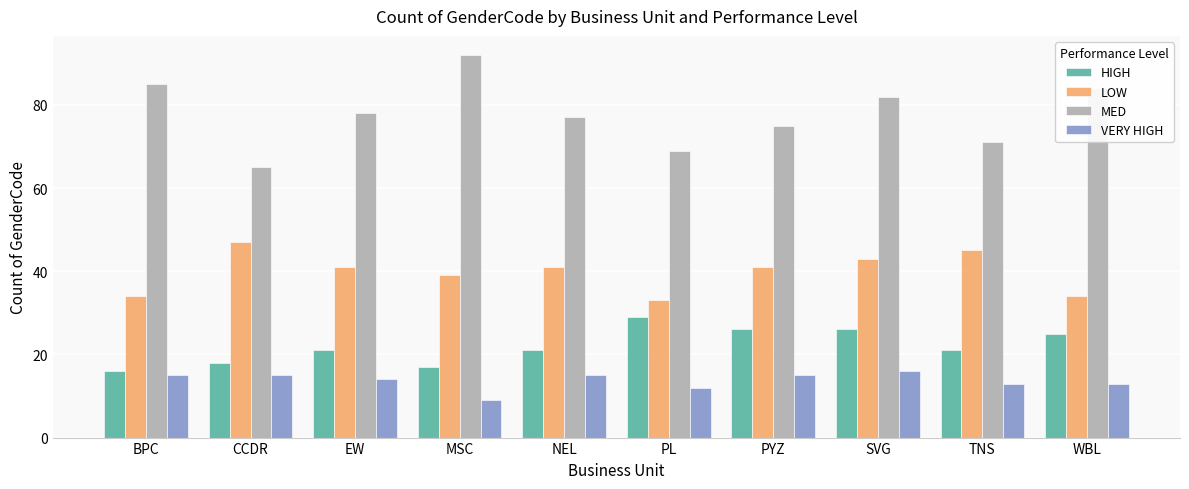

Which series changed the most between EW and TNS?

MED